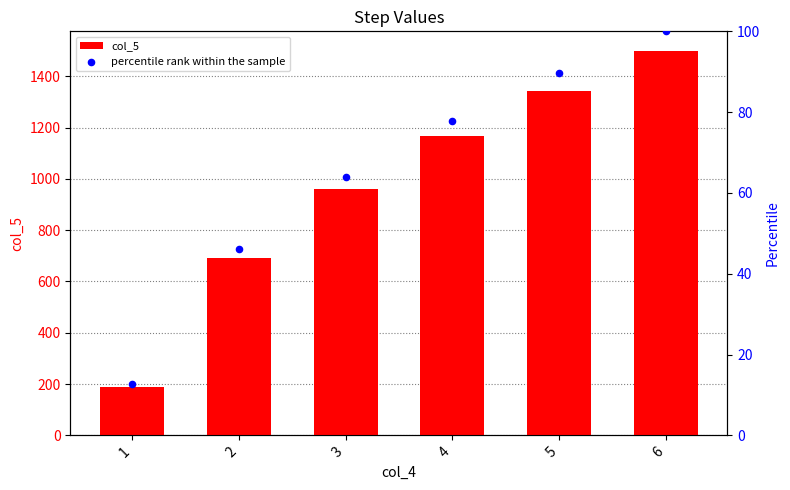

Which series has the largest total across all categories?

col_5